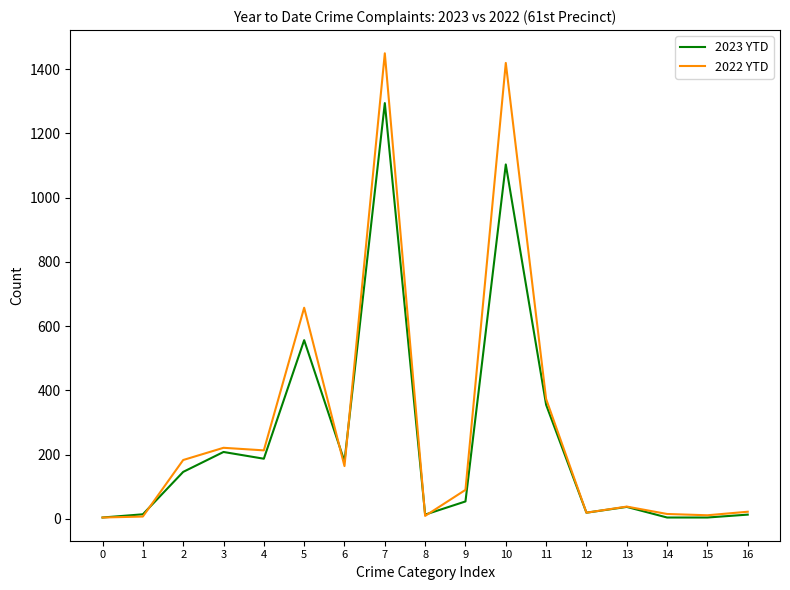

Rank the series by their maximum value, from lowest to highest.

2023 YTD, 2022 YTD